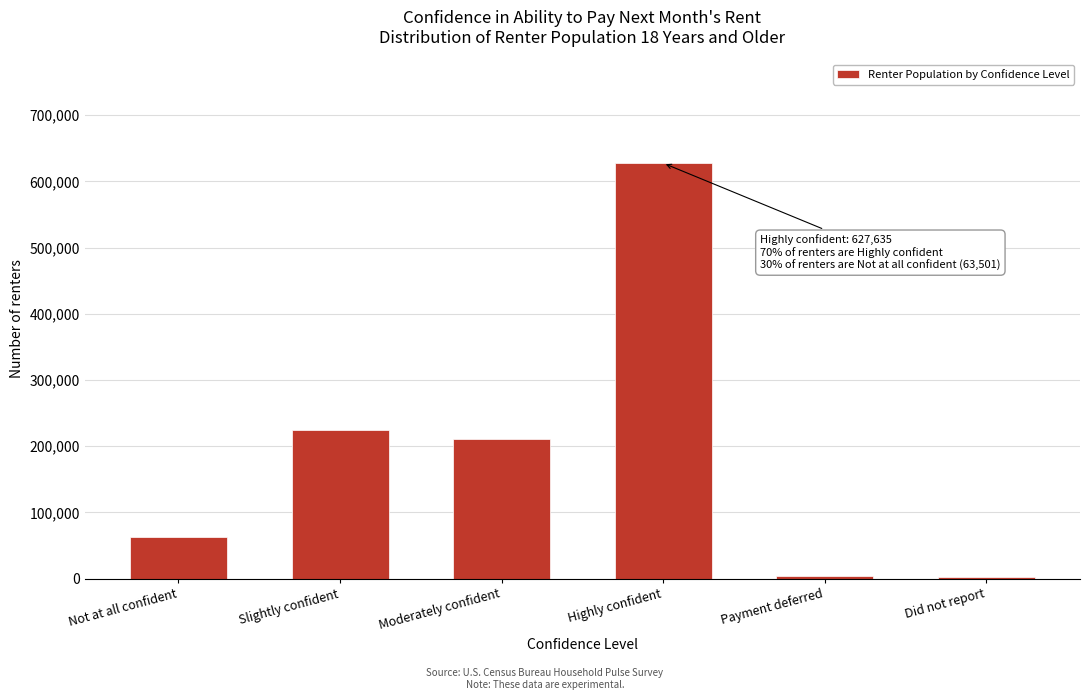

What is the label of the 6th bar from the right?

Not at all confident